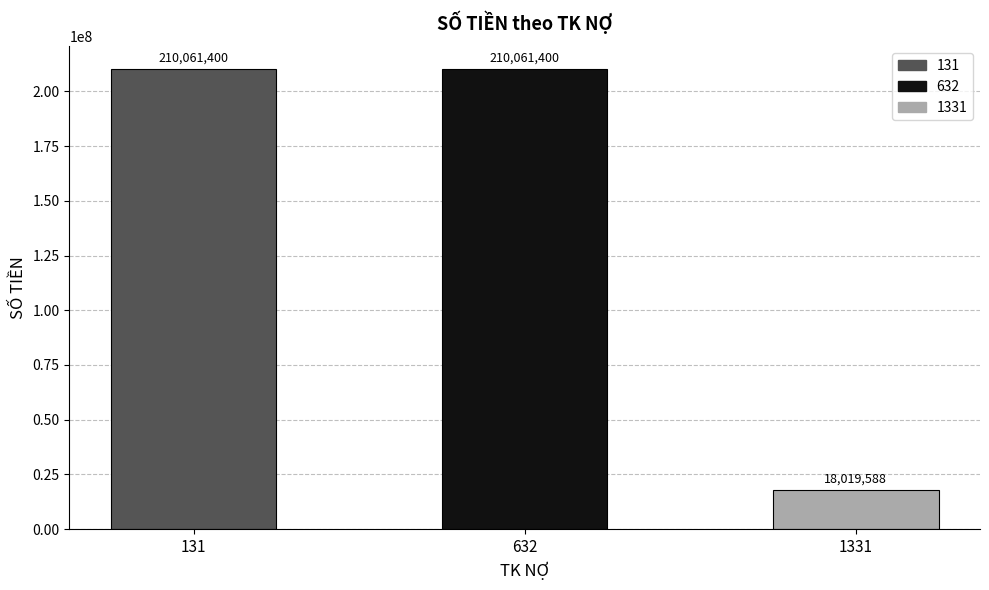

What is the sum of all values?

438142388